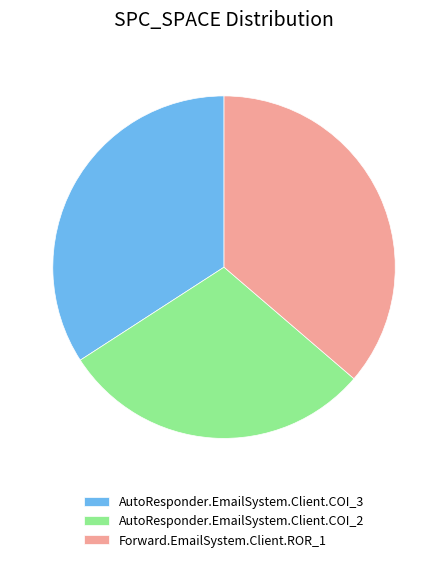

The Forward.EmailSystem.Client.ROR_1 slice represents 48% of the pie. True or false?

False